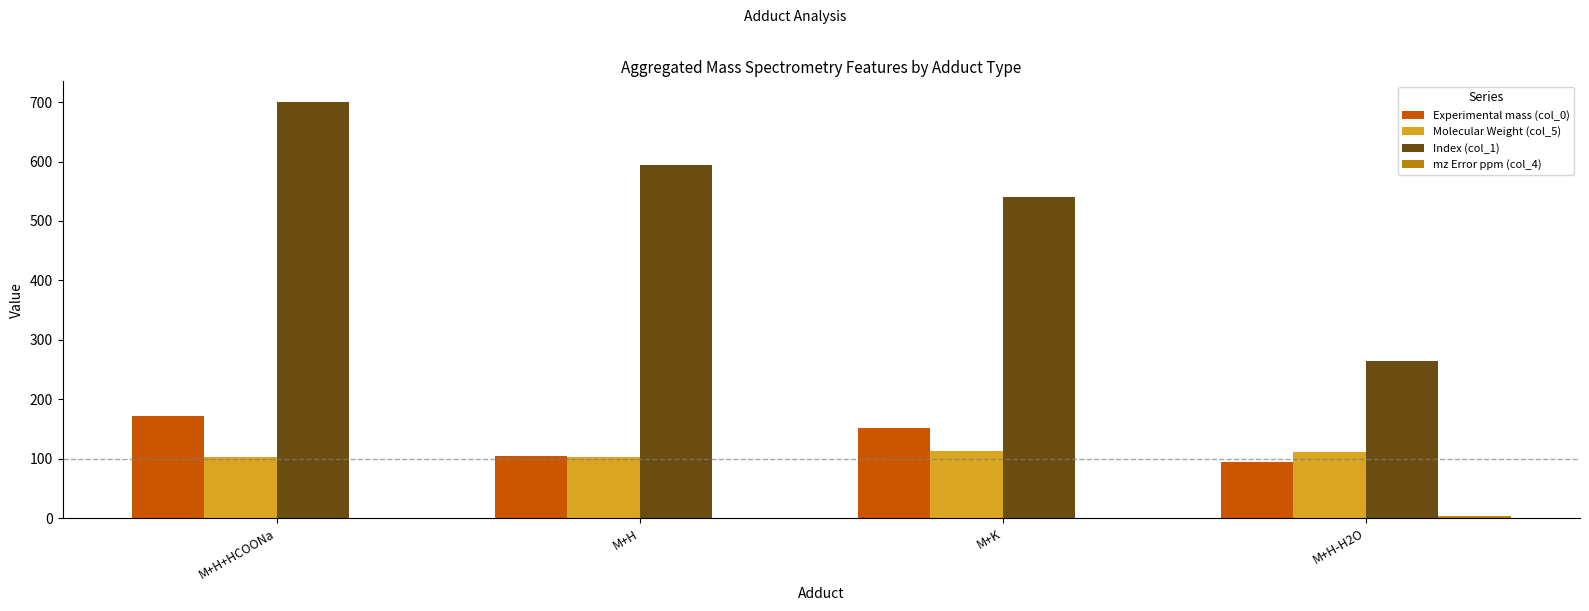

Which series has the largest total across all categories?

Index (col_1)